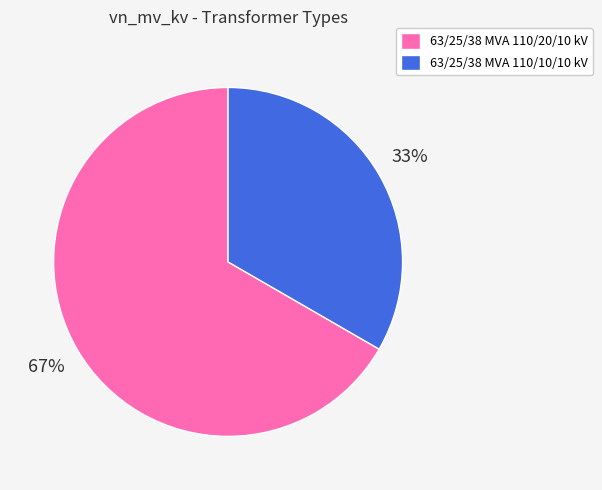

Rank the categories by value from highest to lowest.

63/25/38 MVA 110/20/10 kV, 63/25/38 MVA 110/10/10 kV